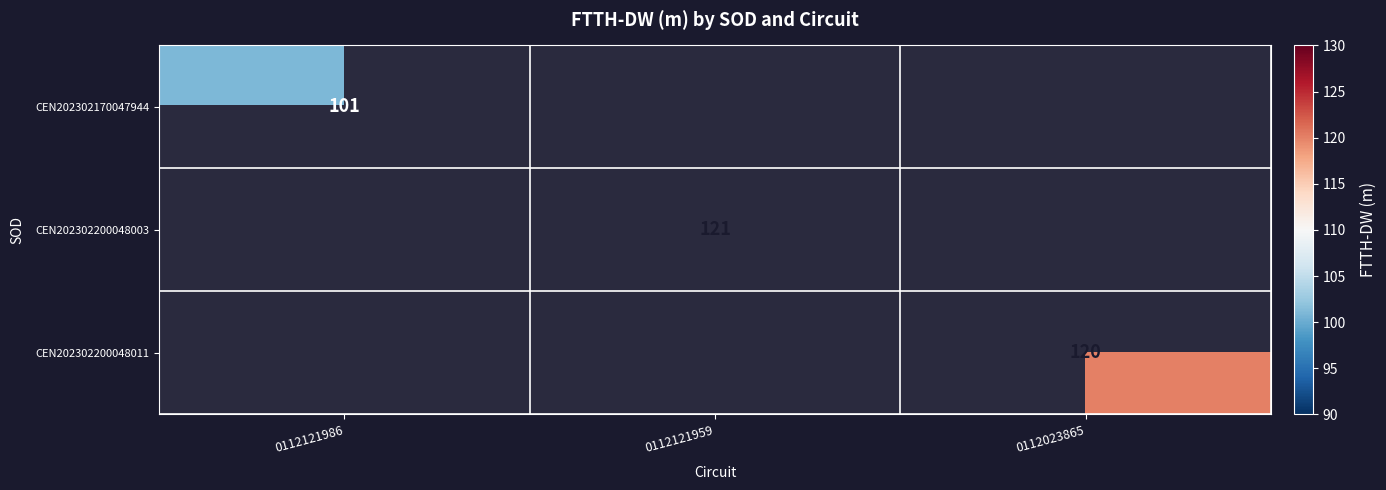

The CEN202302200048011 series shows 202 at 0112023865. True or false?

False